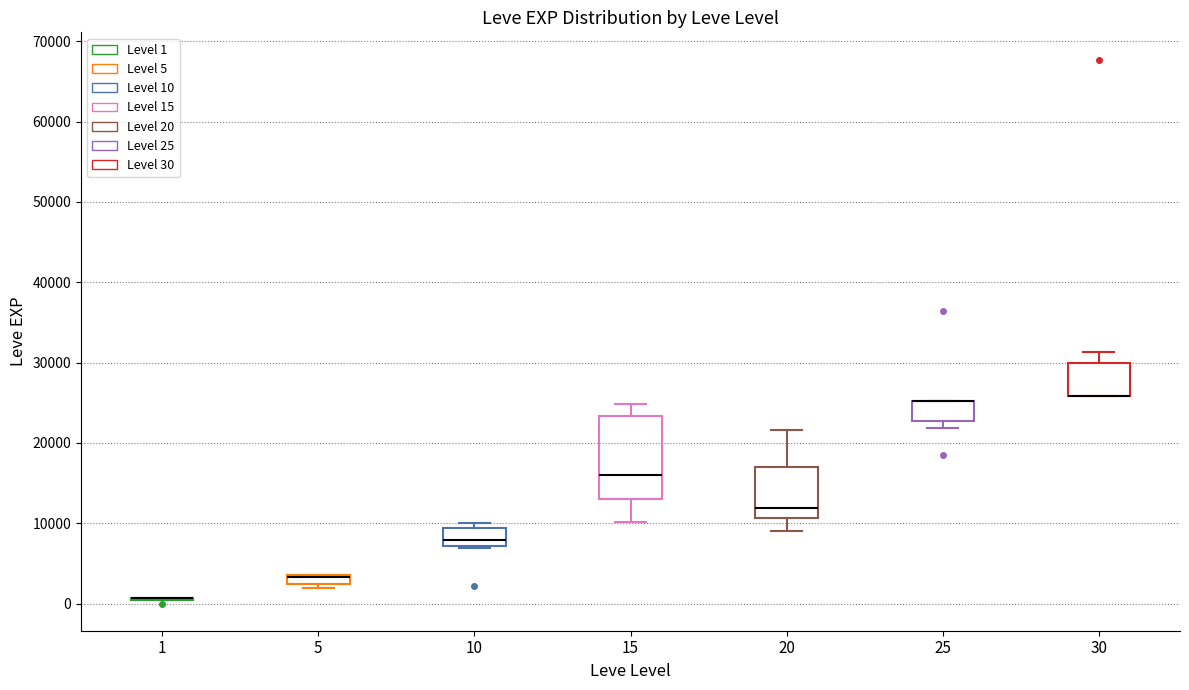

Which box is the tallest, from its lower edge to its upper edge?

15